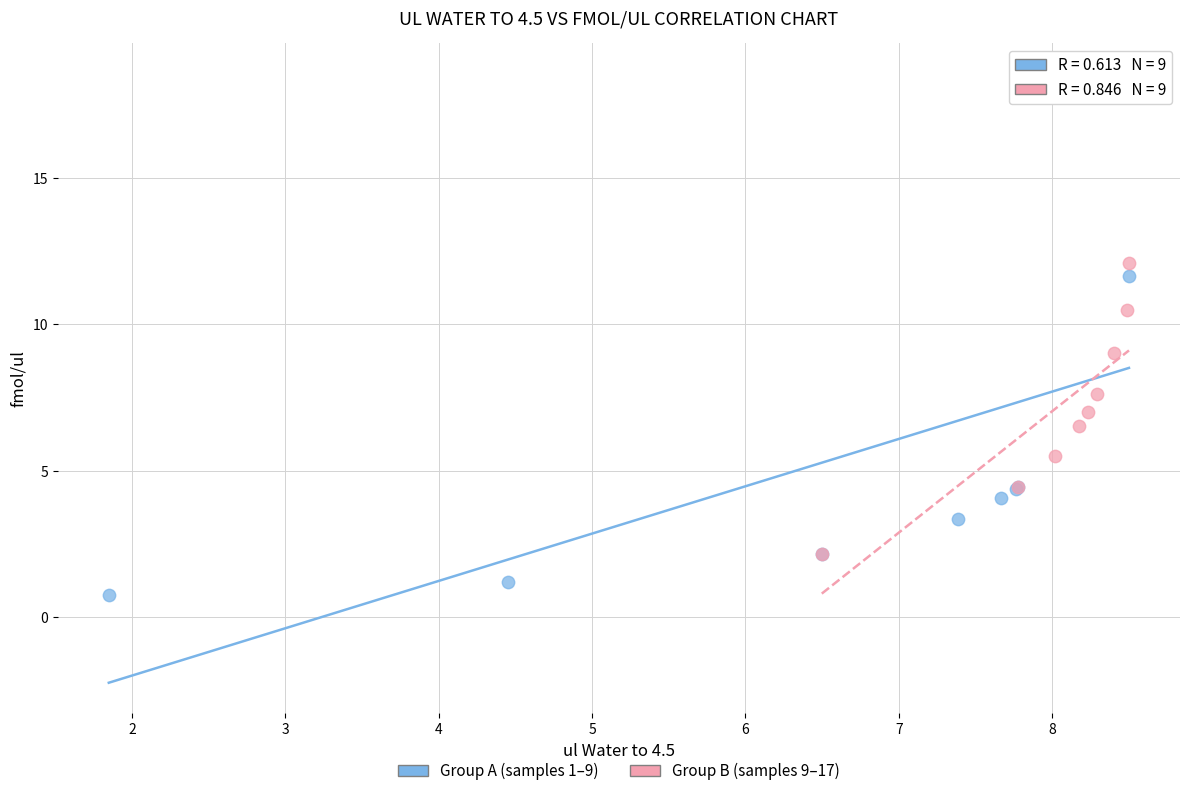

Which series has the widest spread of Y values?

Group A (samples 1–9)